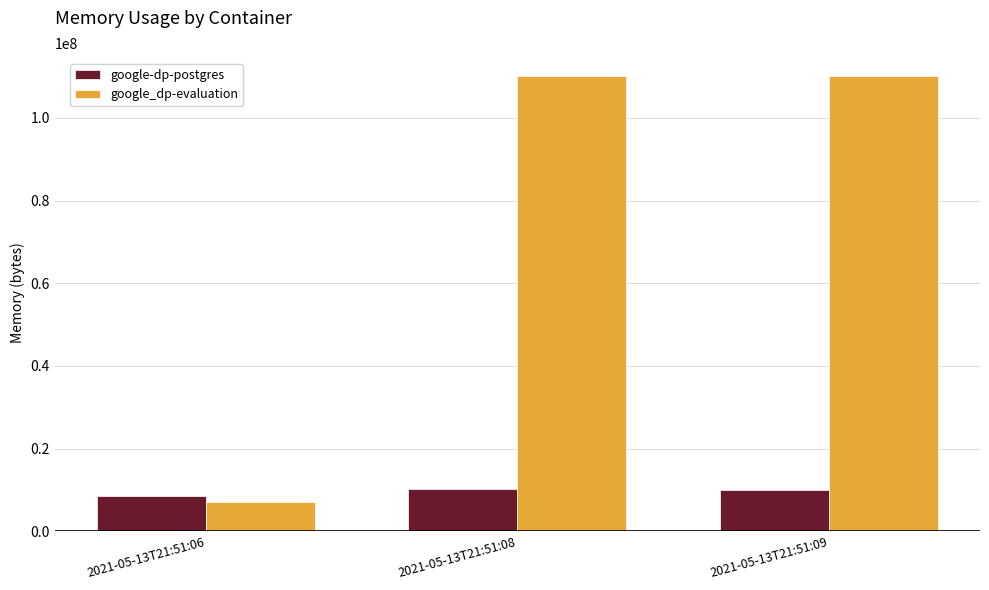

Which series has the largest total across all categories?

google_dp-evaluation